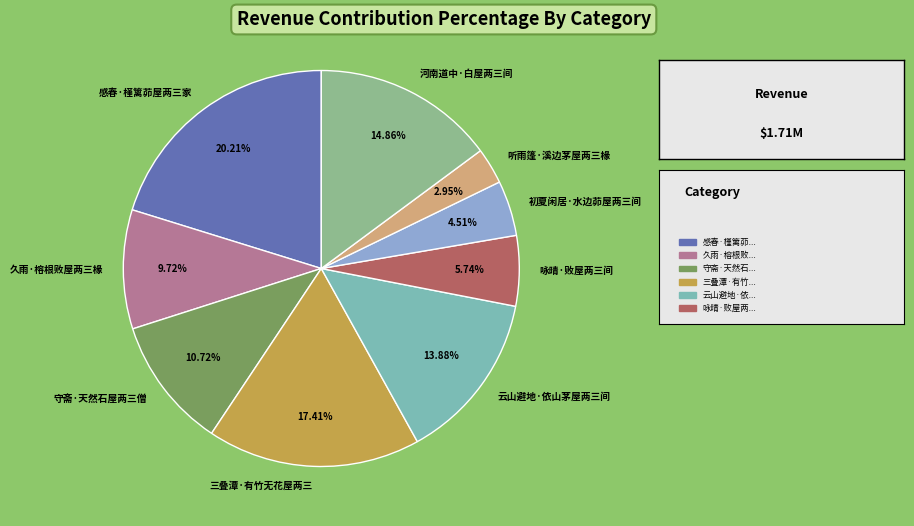

What is the ratio of the value at 听雨篷·溪边茅屋两三椽 to the value at 咏晴·败屋两三间?

0.5